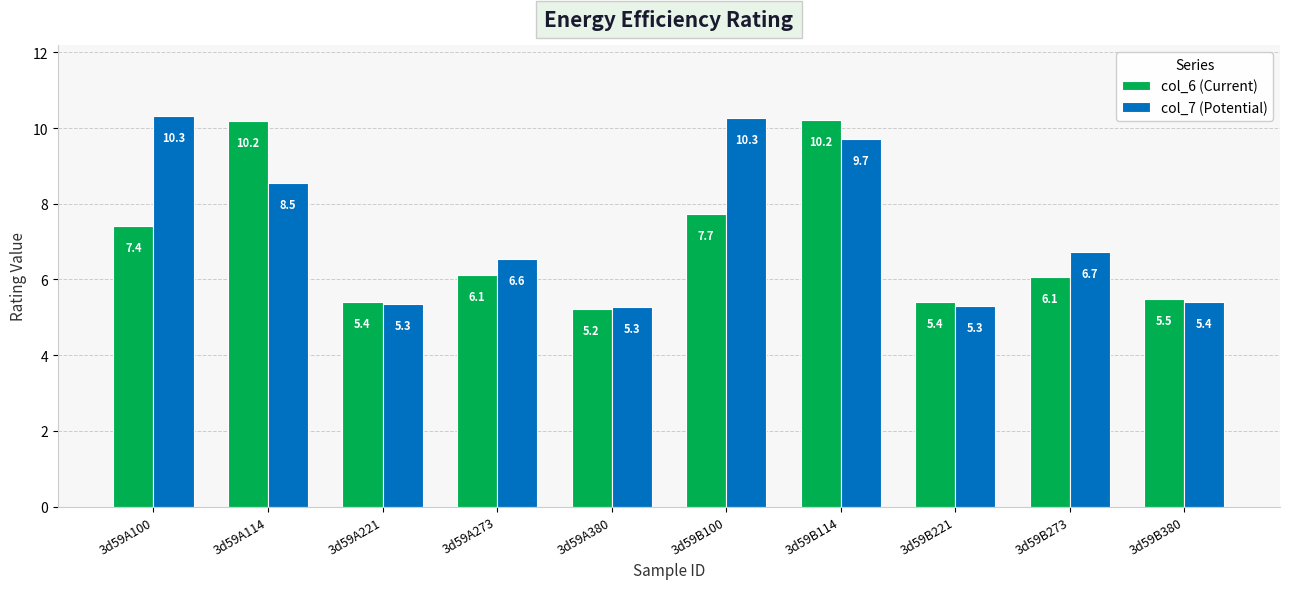

Reading left to right, extract all data points from this chart.

col_6 (Current): 3d59A100=7.4	3d59A114=10.2	3d59A221=5.4	3d59A273=6.1	3d59A380=5.2	3d59B100=7.7	3d59B114=10.2	3d59B221=5.4	3d59B273=6.1	3d59B380=5.5
col_7 (Potential): 3d59A100=10.3	3d59A114=8.5	3d59A221=5.3	3d59A273=6.6	3d59A380=5.3	3d59B100=10.3	3d59B114=9.7	3d59B221=5.3	3d59B273=6.7	3d59B380=5.4